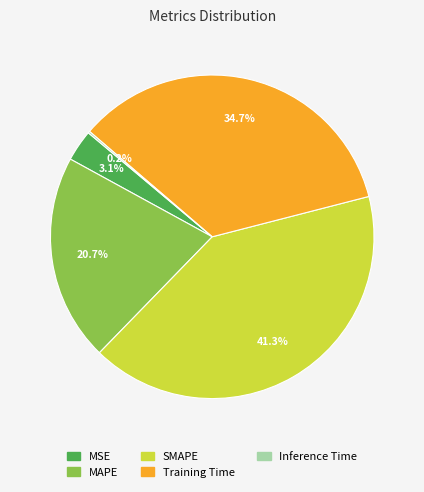

Is MSE the majority of the pie?

No